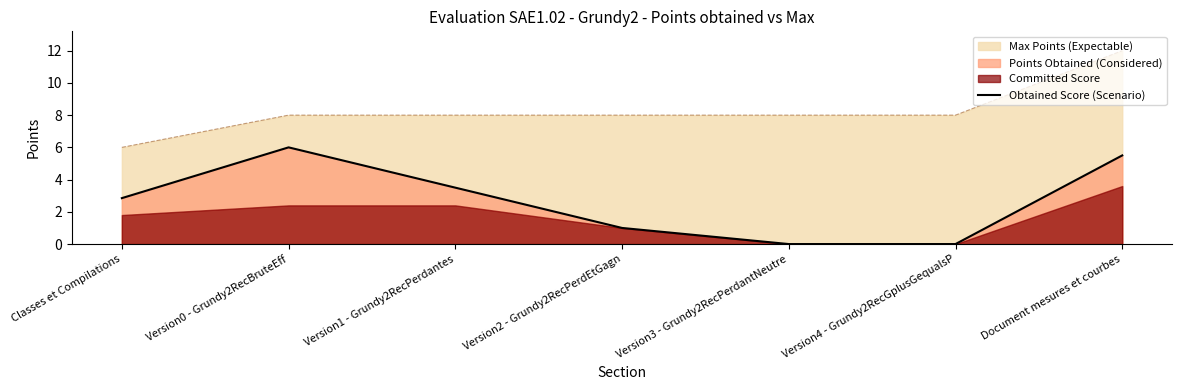

True or false: the data shows 1.8 at Version0 - Grundy2RecBruteEff.

False